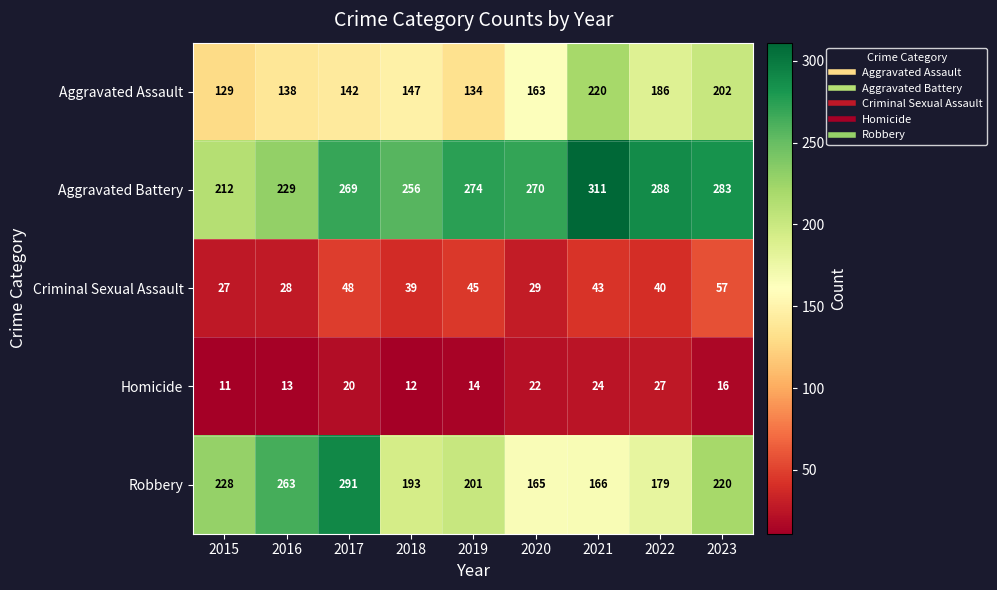

At how many categories does at least one series exceed 237?

8